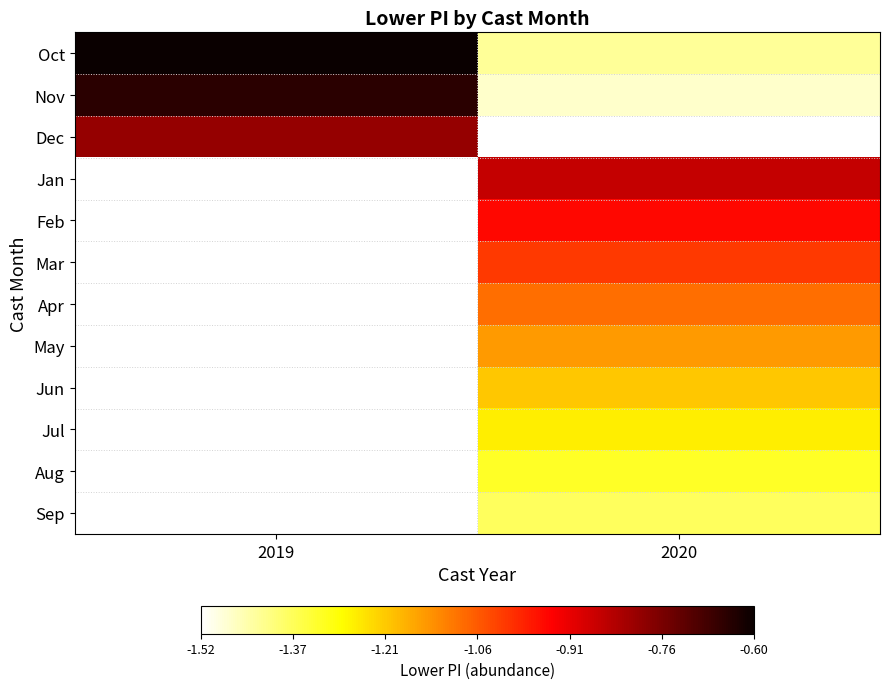

Which has a higher value, 2019 or 2020?

2019